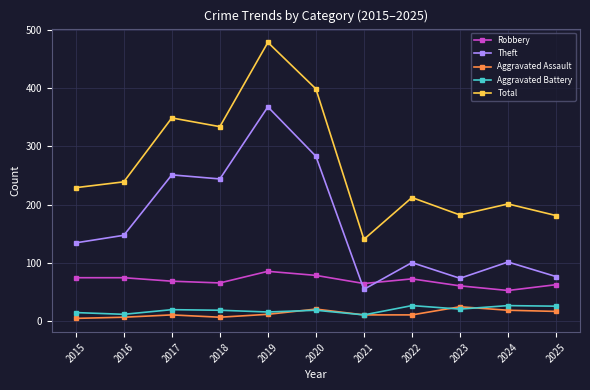

True or false: Aggravated Assault has more than 1 points higher than both neighbors.

True